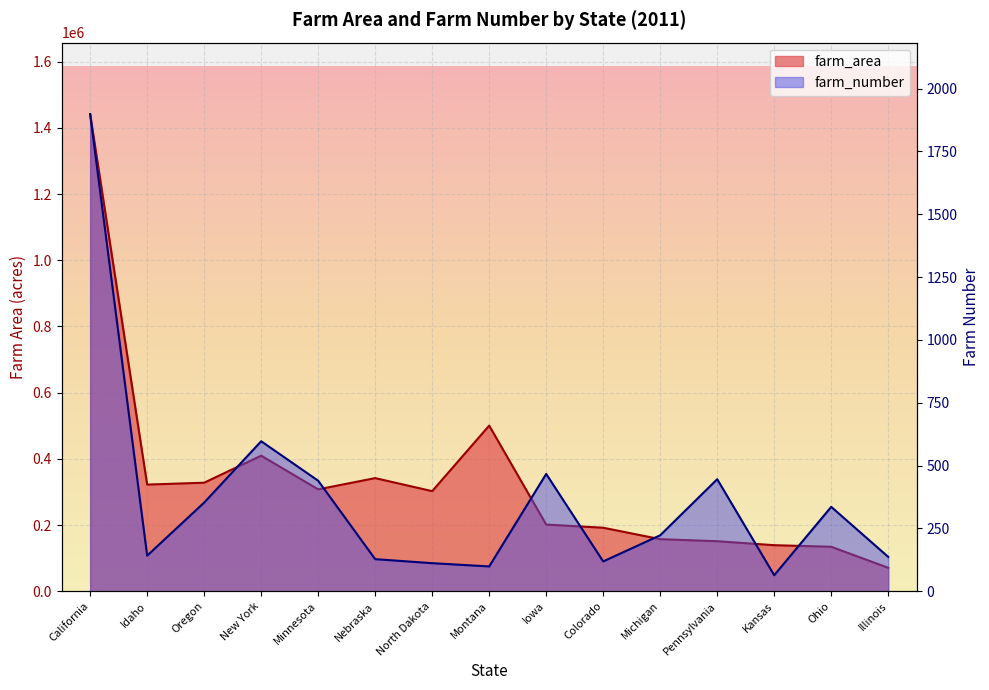

Is it true that farm_area equals 151351.2 at Pennsylvania?

True